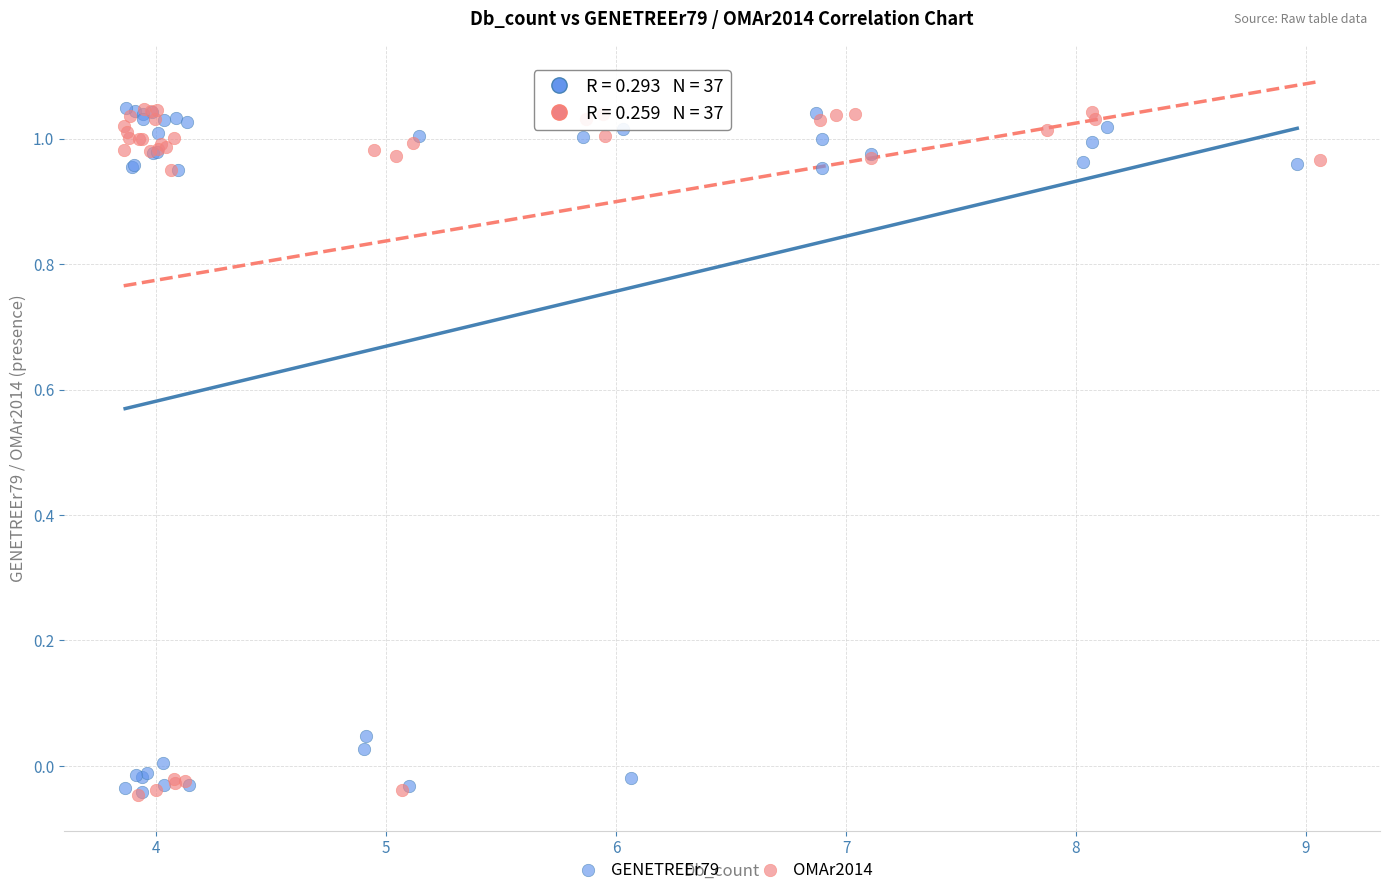

What are all the series names shown in the legend?

GENETREEr79, OMAr2014